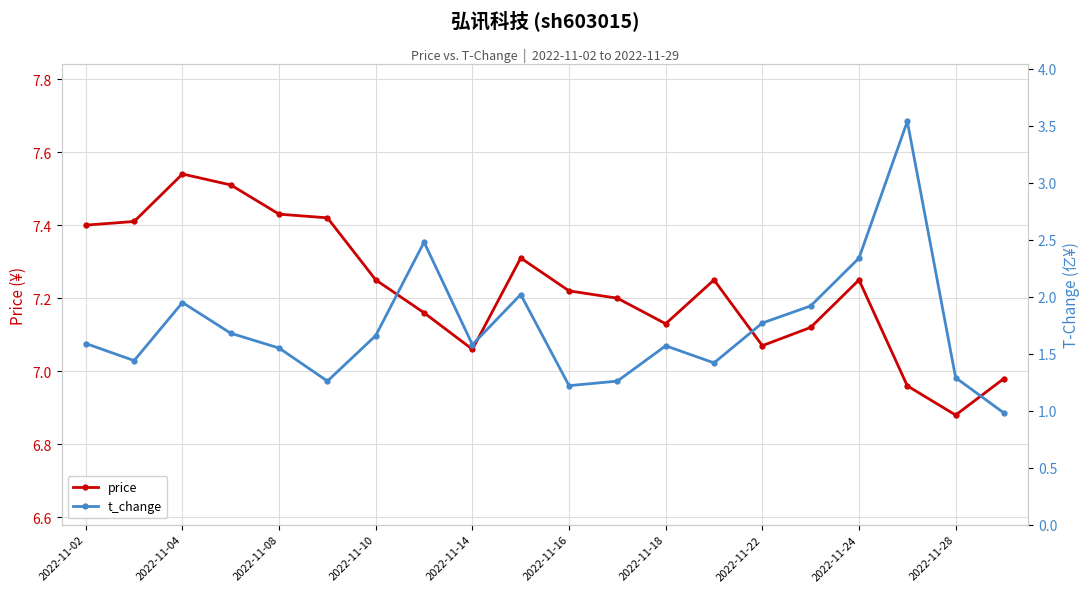

How many data points in t_change are above 1?

19